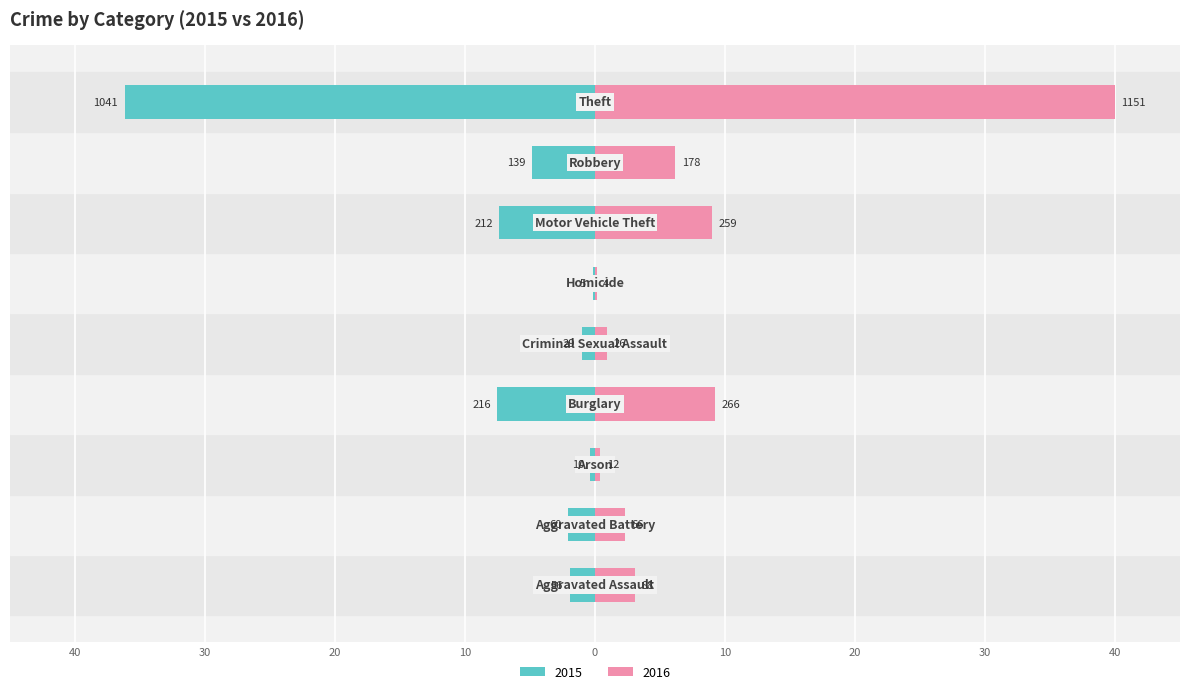

What is the label of the 9th bar from the right?

Aggravated Assault